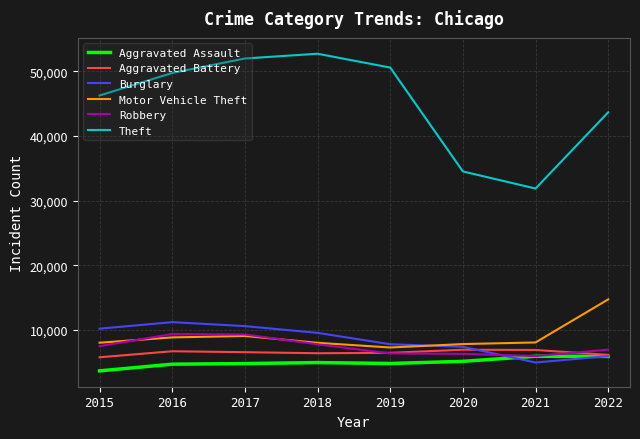

What is the approximate value of Motor Vehicle Theft at 2018?

8017